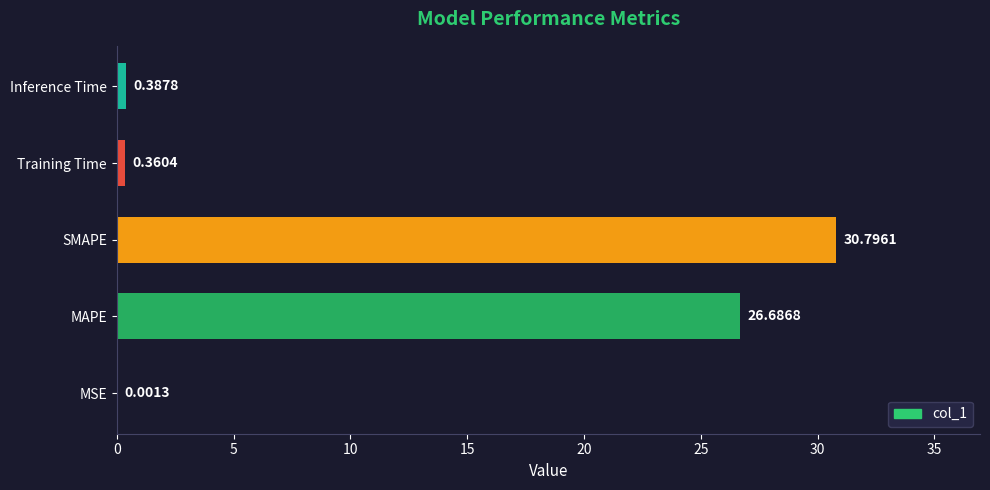

Are the bars horizontal?

Yes